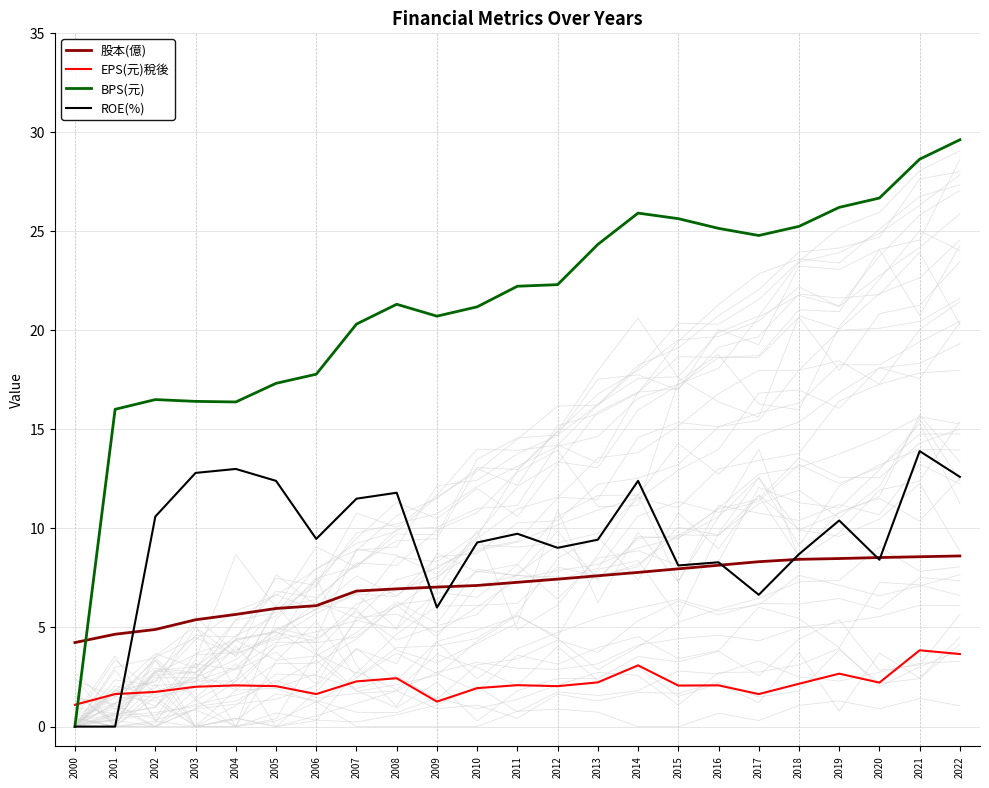

Reading right to left, list all the values displayed in this chart.

股本(億): 2022=8.6	2021=8.6	2020=8.5	2019=8.5	2018=8.4	2017=8.3	2016=8.1	2015=8.0	2014=7.8	2013=7.6	2012=7.4	2011=7.3	2010=7.1	2009=7.0	2008=7.0	2007=6.8	2006=6.1	2005=6.0	2004=5.7	2003=5.4	2002=4.9	2001=4.7	2000=4.2
EPS(元)稅後: 2022=3.7	2021=3.9	2020=2.2	2019=2.7	2018=2.2	2017=1.6	2016=2.1	2015=2.1	2014=3.1	2013=2.2	2012=2.0	2011=2.1	2010=1.9	2009=1.3	2008=2.4	2007=2.3	2006=1.6	2005=2.0	2004=2.1	2003=2.0	2002=1.8	2001=1.6	2000=1.1
BPS(元): 2022=29.6	2021=28.6	2020=26.7	2019=26.2	2018=25.2	2017=24.8	2016=25.1	2015=25.6	2014=25.9	2013=24.3	2012=22.3	2011=22.2	2010=21.2	2009=20.7	2008=21.3	2007=20.3	2006=17.8	2005=17.3	2004=16.4	2003=16.4	2002=16.5	2001=16.0	2000=0.0
ROE(%): 2022=12.6	2021=13.9	2020=8.4	2019=10.4	2018=8.7	2017=6.7	2016=8.3	2015=8.1	2014=12.4	2013=9.4	2012=9.0	2011=9.7	2010=9.3	2009=6.0	2008=11.8	2007=11.5	2006=9.5	2005=12.4	2004=13.0	2003=12.8	2002=10.6	2001=0.0	2000=0.0